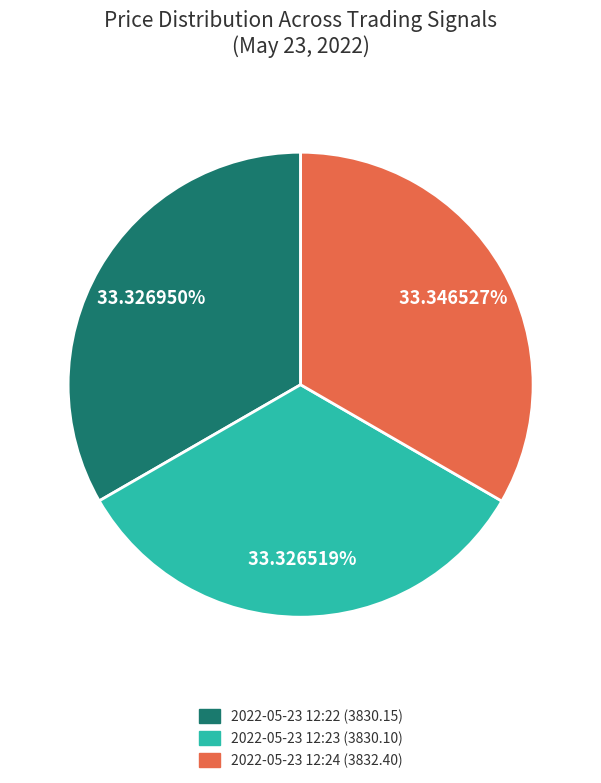

To the nearest percent, what portion does 2022-05-23 12:24 represent?

33%